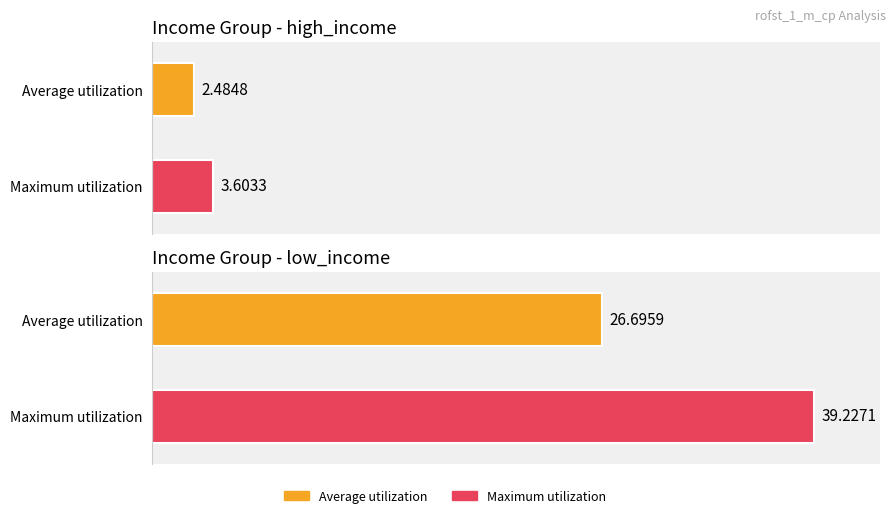

Are the bars grouped side by side (vs. stacked)?

Yes